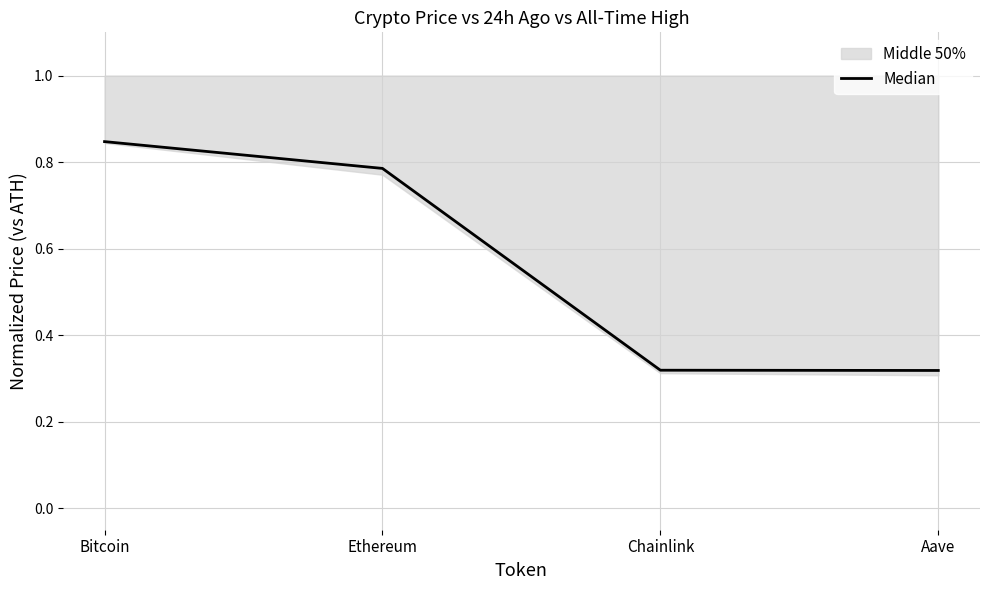

Reading left to right, list all the values displayed in this chart.

0.8	0.8	0.3	0.3